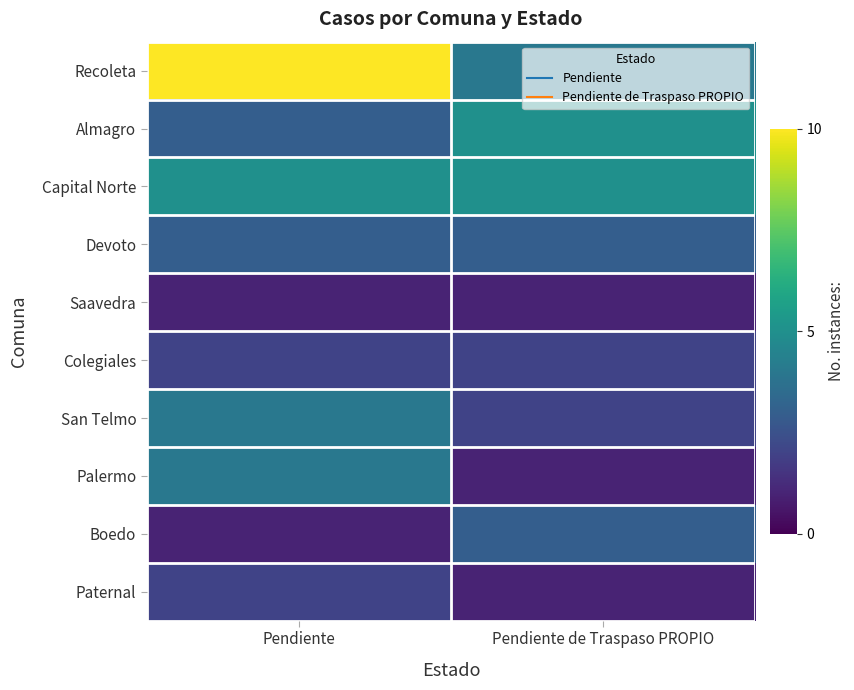

List the series in order of their peak value, highest first.

Recoleta, Almagro, Capital Norte, San Telmo, Palermo, Devoto, Boedo, Colegiales, Paternal, Saavedra